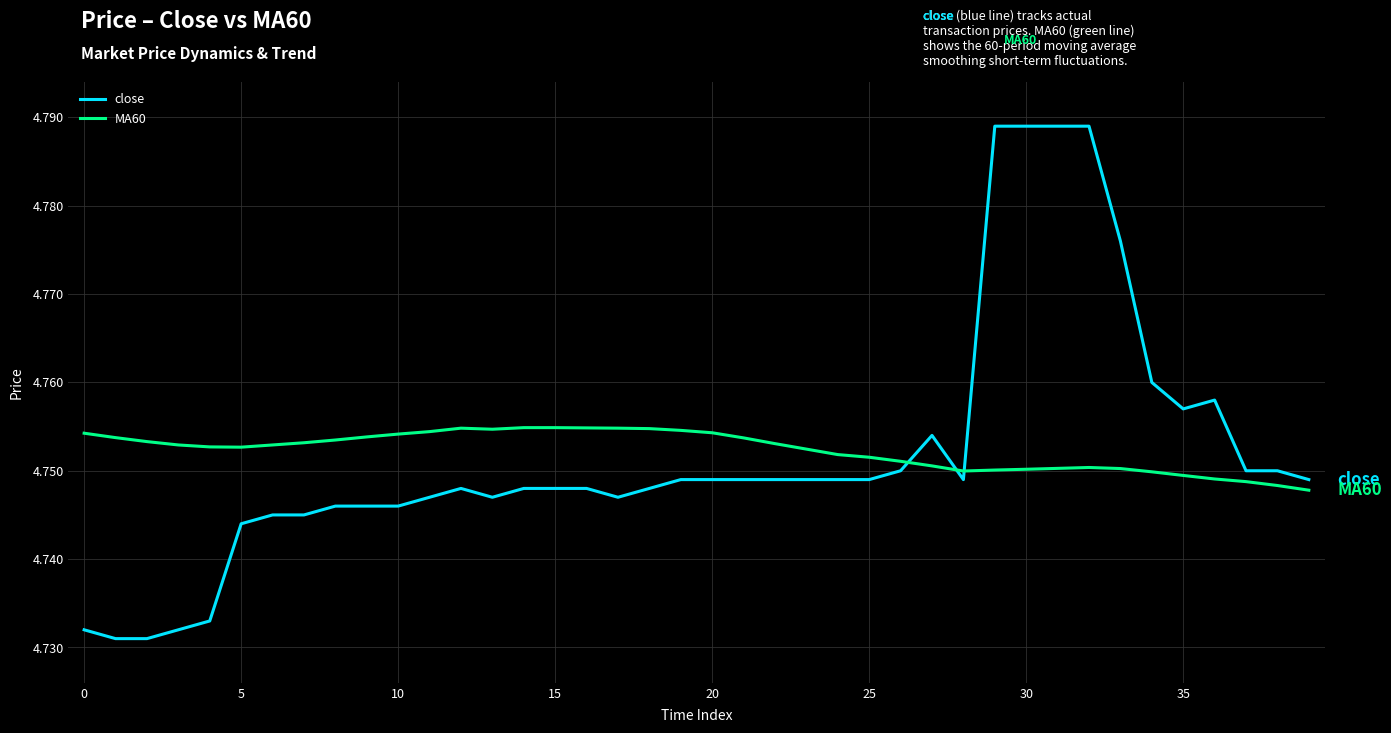

Does the chart have visible grid lines?

Yes